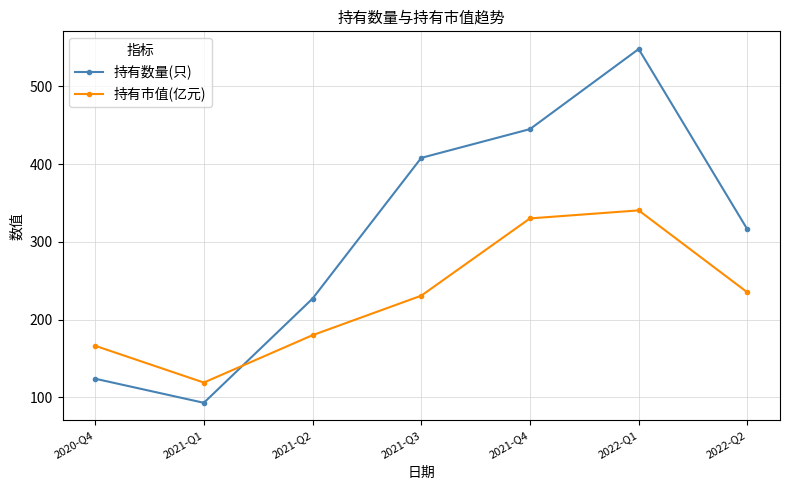

True or false: 持有数量(只) has more than 2 interior local peaks.

False